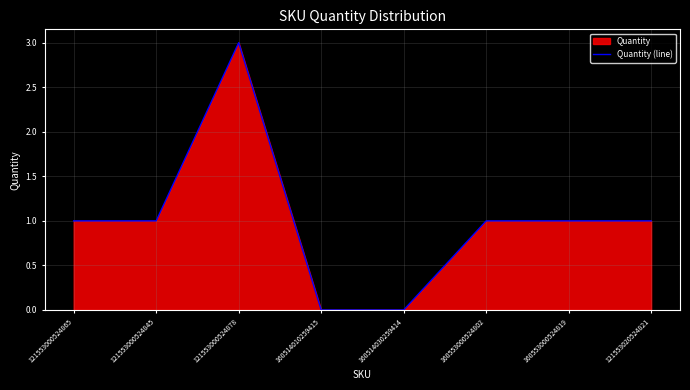

Rank the categories by value from lowest to highest.

160514010259415, 160514030259414, 121553000524865, 121553000524845, 160553000524802, 160553000524819, 121553020524821, 121553000524878